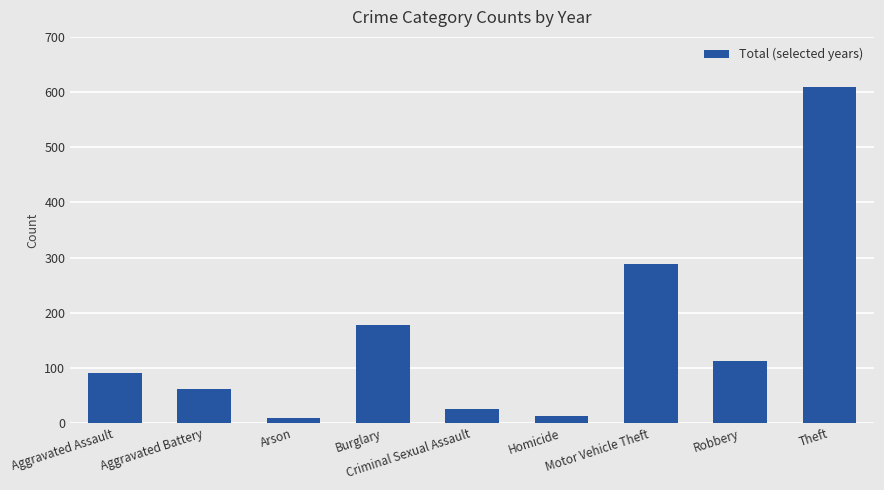

Reading right to left, transcribe all the data shown in this chart.

609	112	288	12	25	178	9	61	91